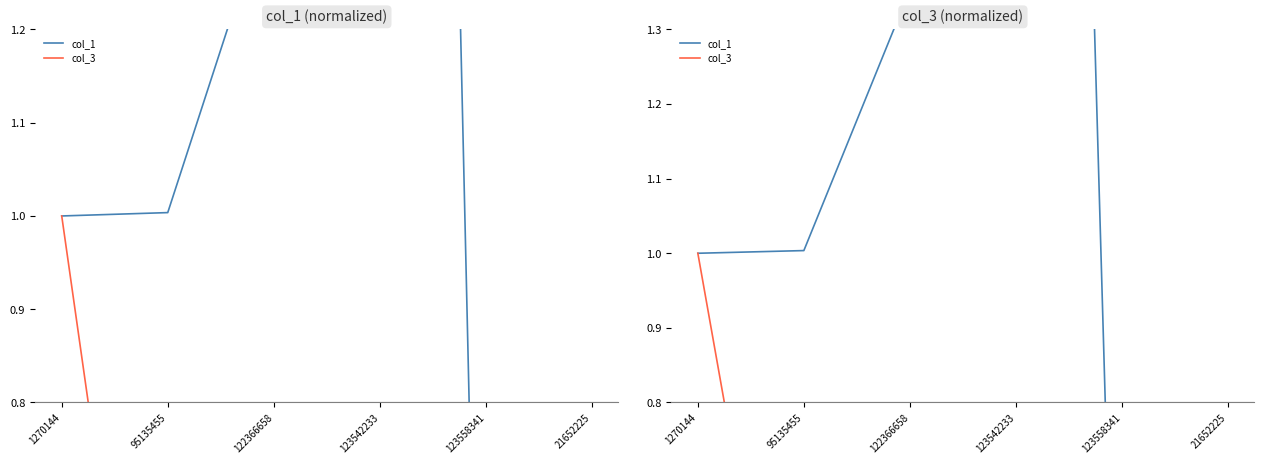

Rank the series by their maximum value, from lowest to highest.

col_3, col_1